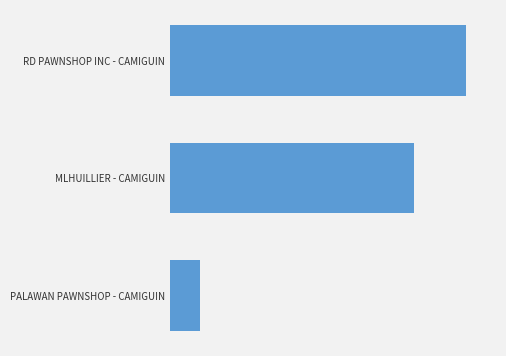

Rank the categories by value from highest to lowest.

RD PAWNSHOP INC - CAMIGUIN, MLHUILLIER - CAMIGUIN, PALAWAN PAWNSHOP - CAMIGUIN